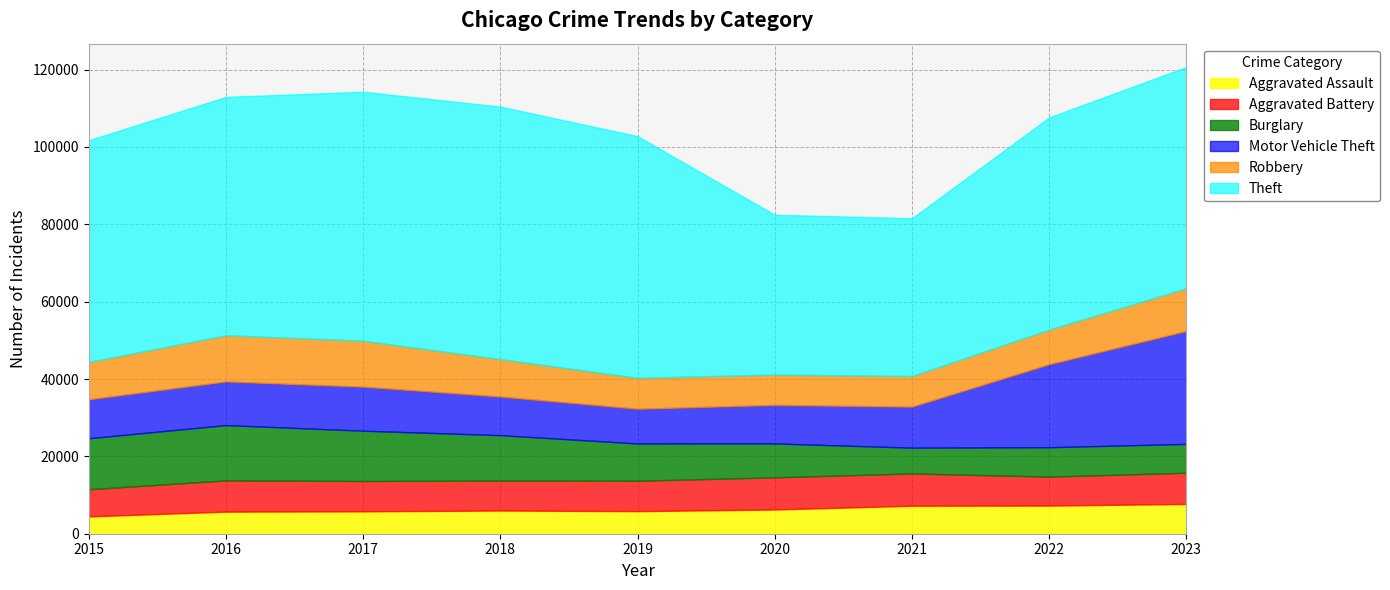

Which series has the largest range (max minus min)?

Theft